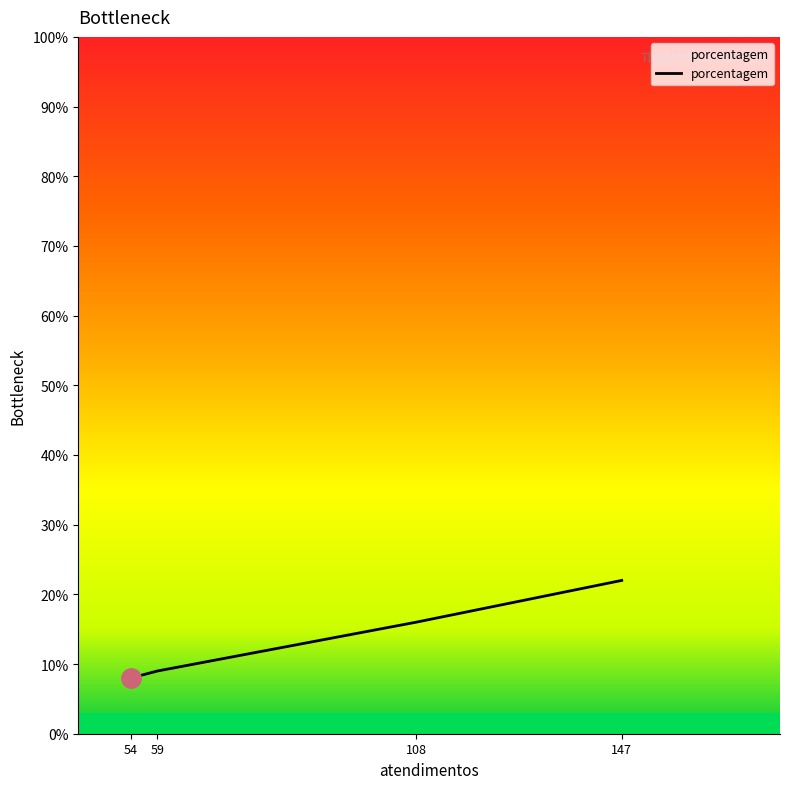

How many distinct data groups are displayed?

1